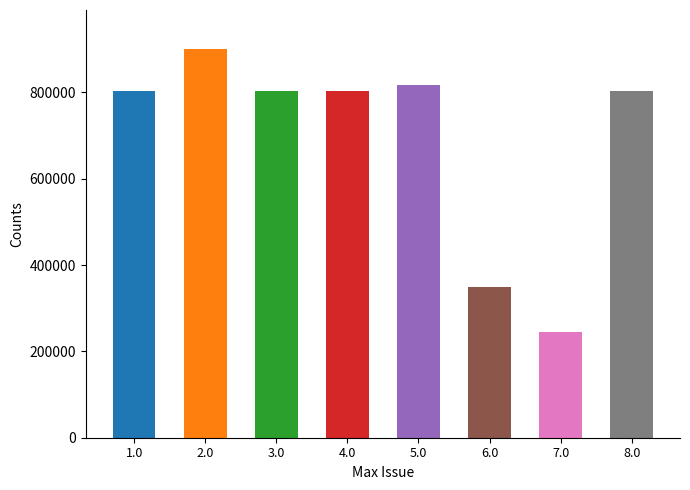

What position from the right is 6.0?

3